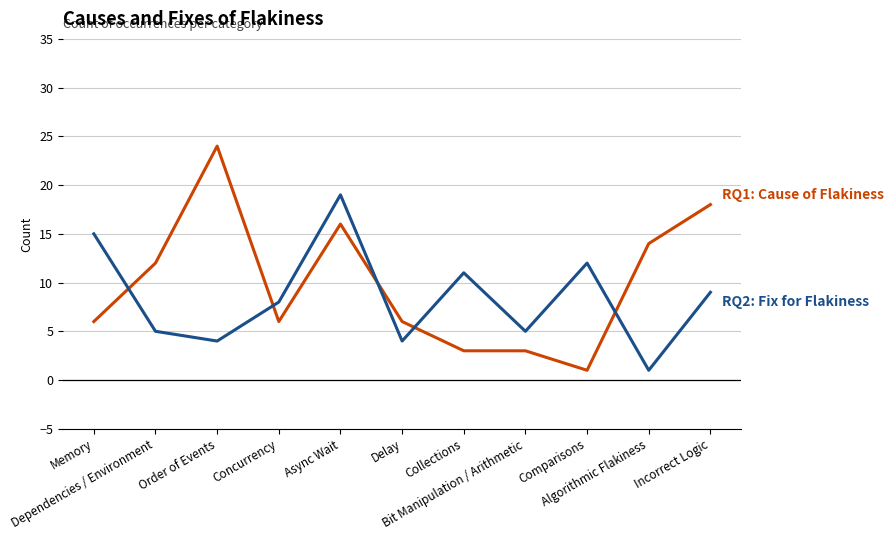

Is this an area chart (filled region under the line)?

No